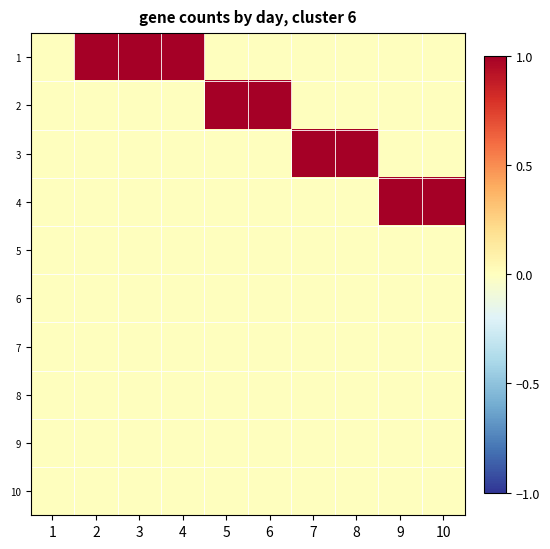

What is the maximum value shown in the chart?

1